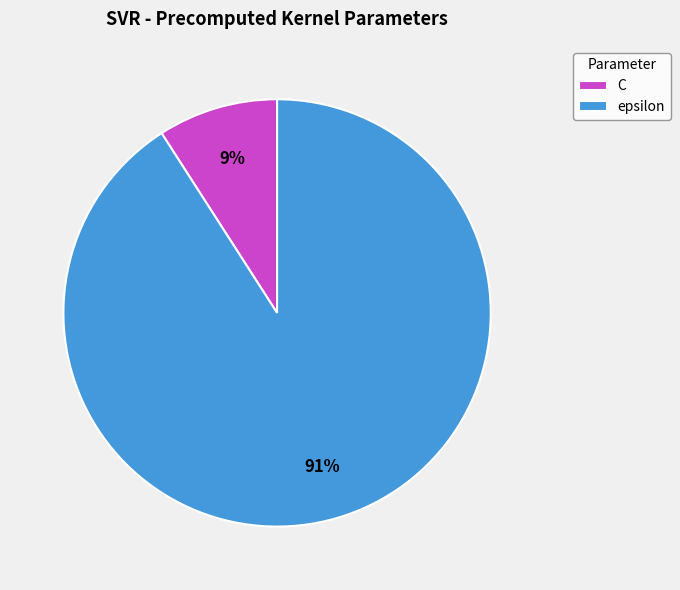

What is the ratio of the value at C to the value at epsilon?

0.1